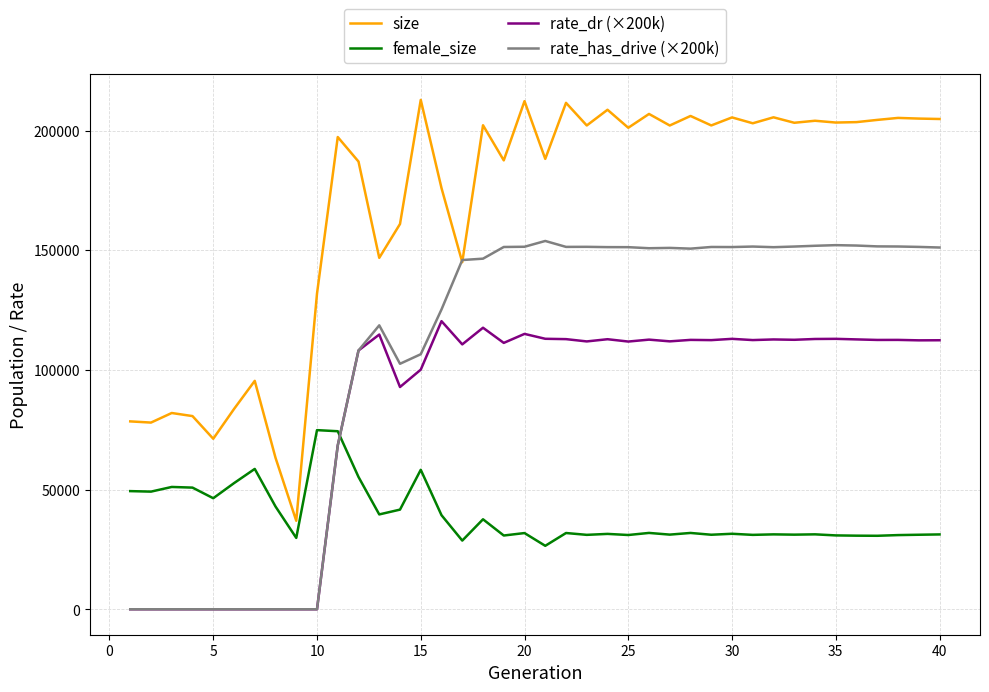

Rank the series by their maximum value, from highest to lowest.

size, rate_has_drive (×200k), rate_dr (×200k), female_size